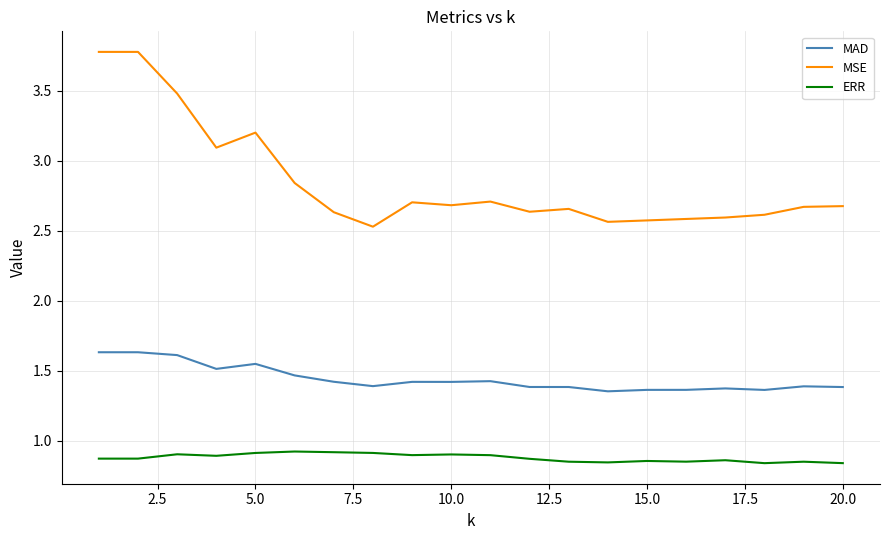

List the series in order of their overall mean, lowest first.

ERR, MAD, MSE